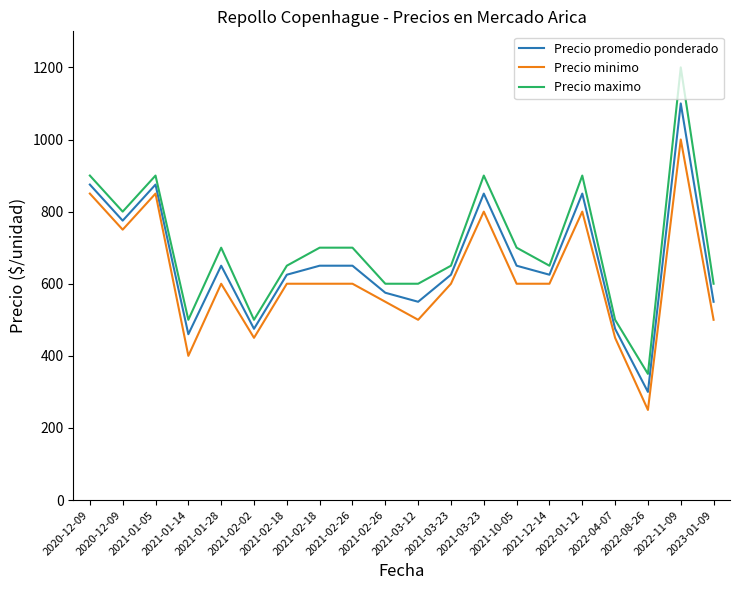

What is the difference between the maximum and minimum values in the Precio minimo series?

750